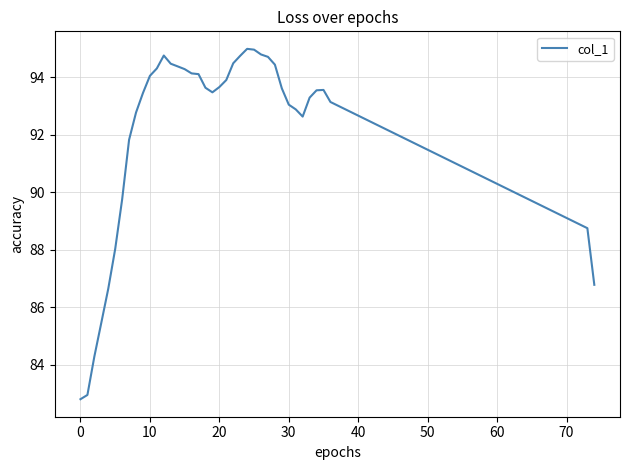

What is the minimum value shown in the chart?

82.8